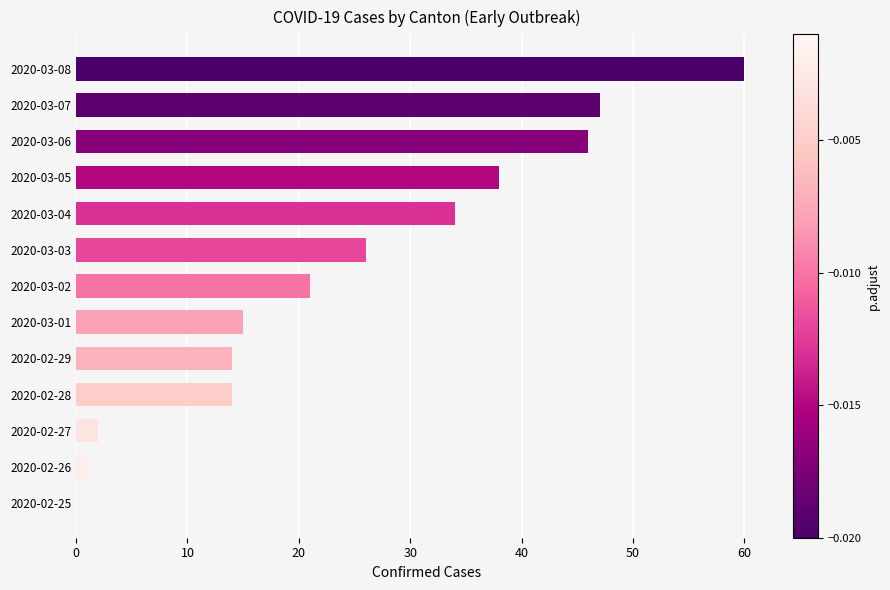

At which category does the chart reach its peak across all series?

2020-03-08